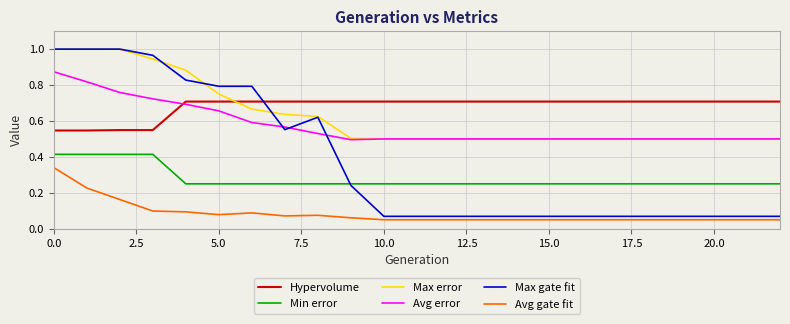

True or false: Max error and Hypervolume intersect in this chart.

True